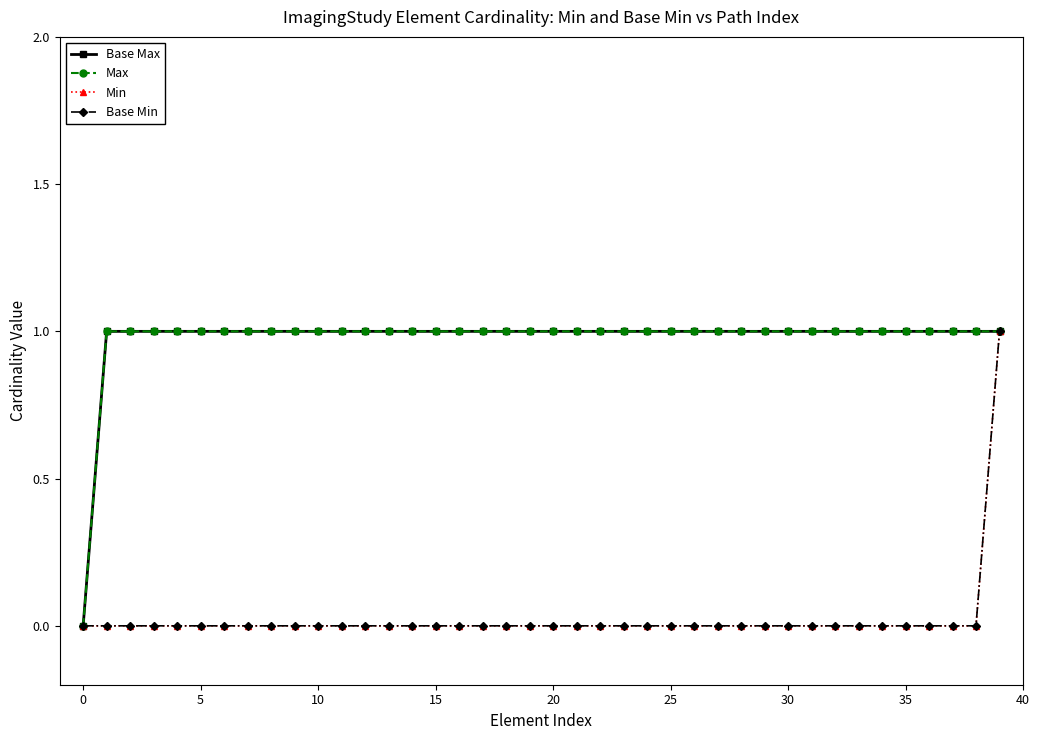

Is this an area chart (filled region under the line)?

No